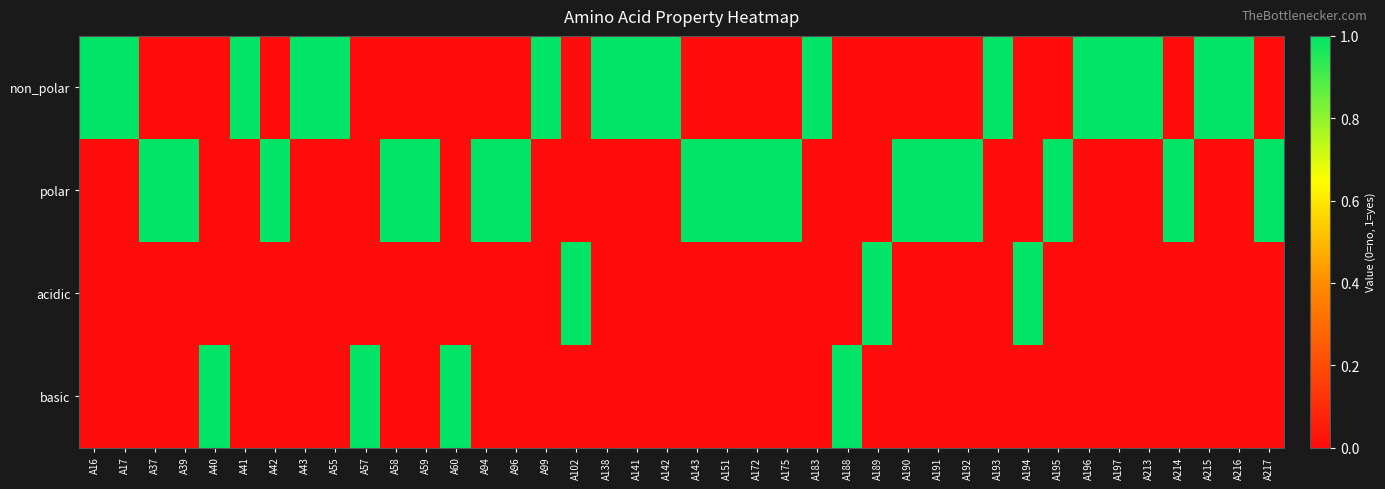

Count the number of categories in the chart.

40